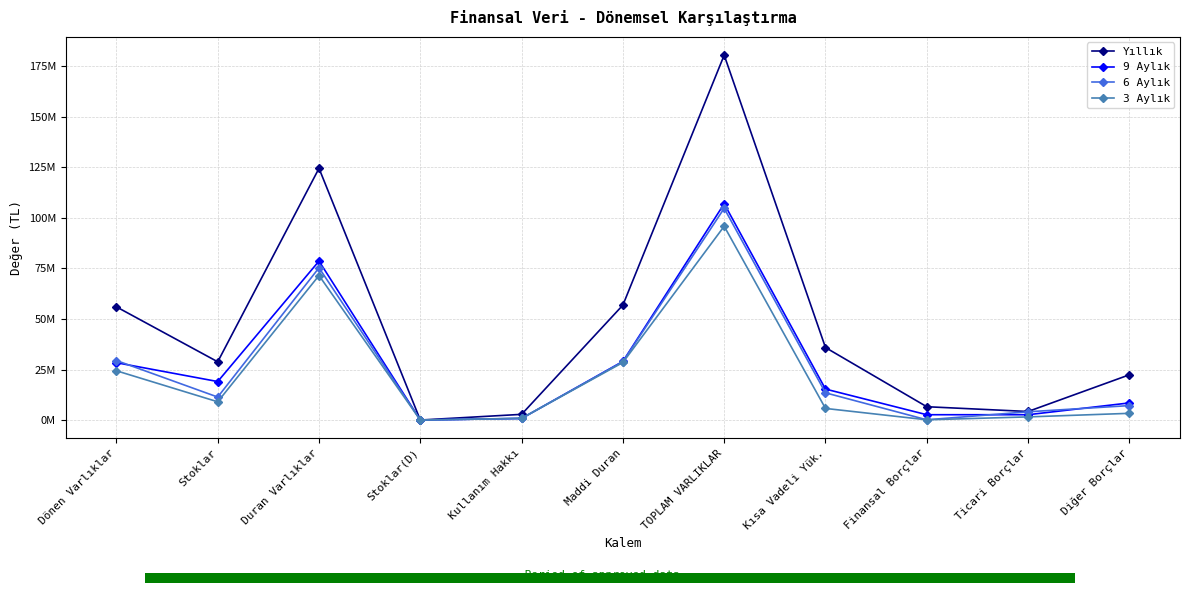

Between Dönen Varlıklar and Finansal Borçlar, which is larger?

Dönen Varlıklar